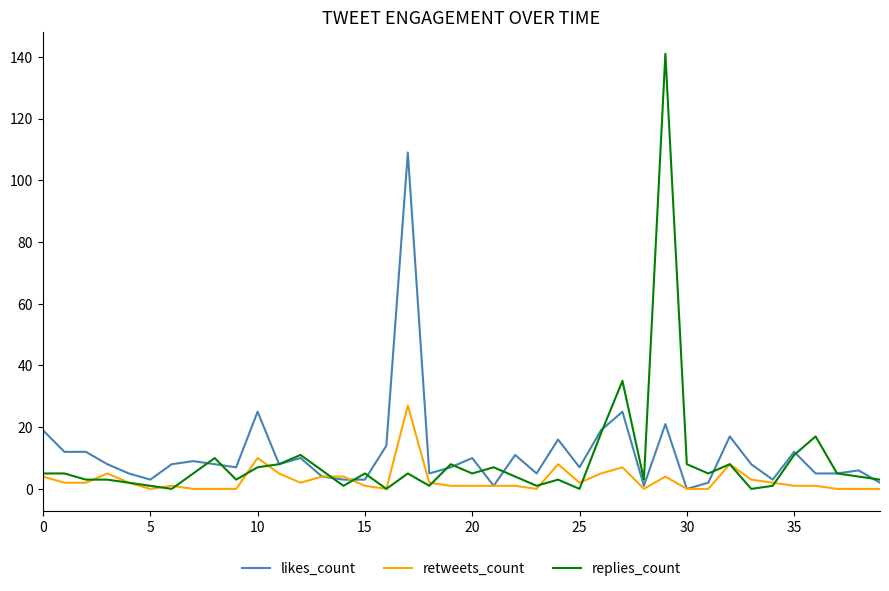

What is the maximum value for likes_count?

109